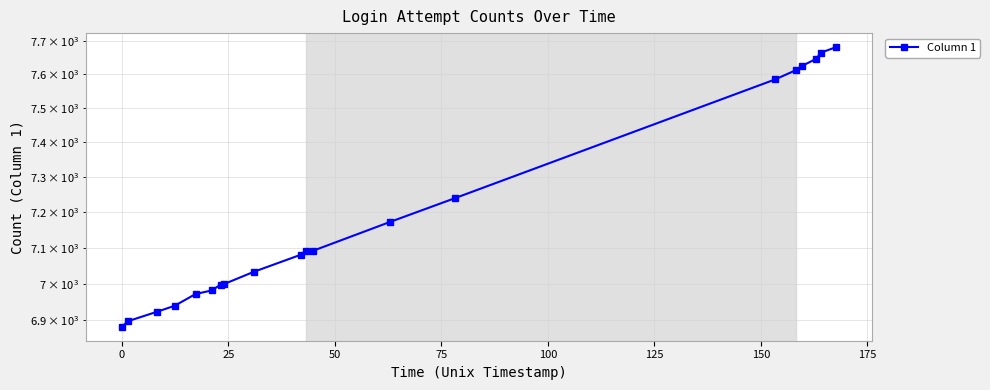

Does the chart have visible grid lines?

Yes